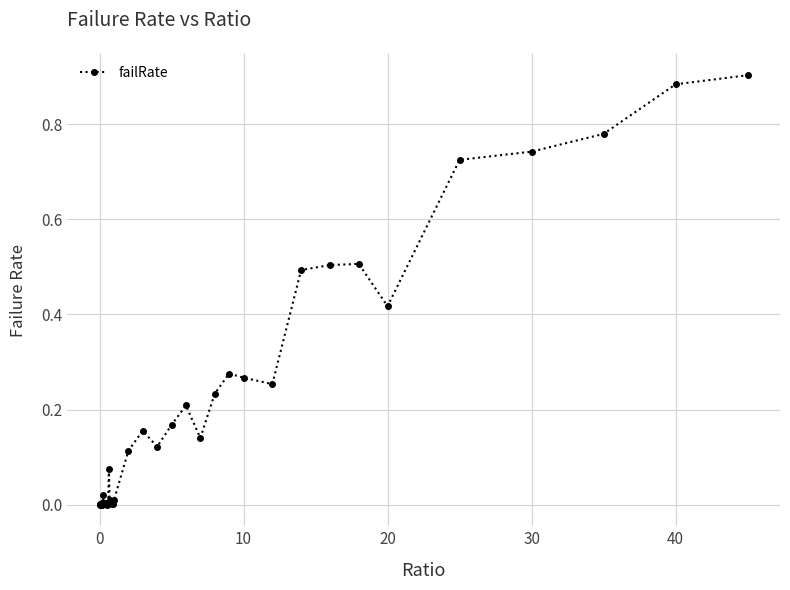

Count the number of categories in the chart.

40